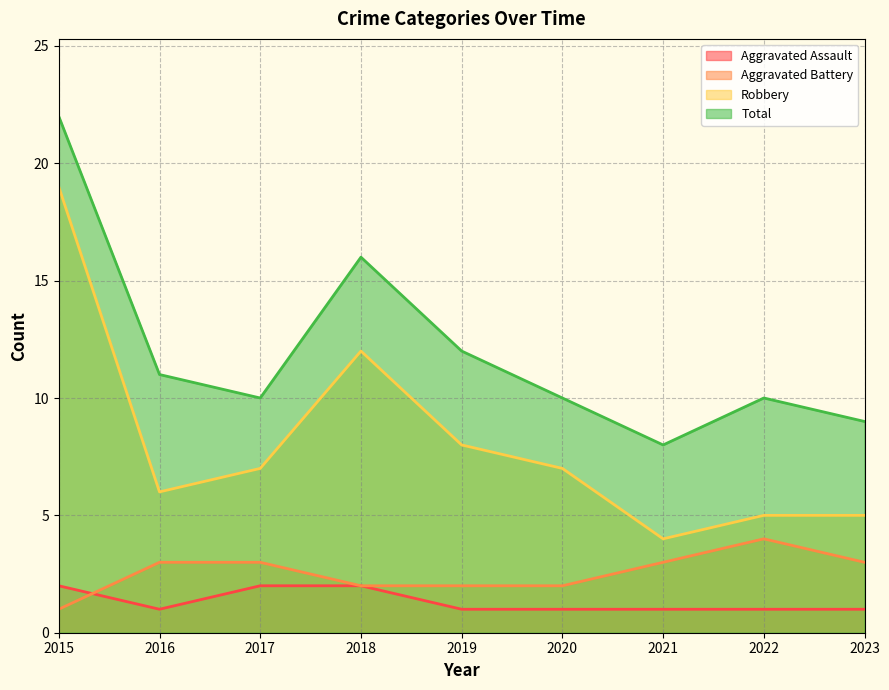

How many values in the Aggravated Assault series exceed 1?

3